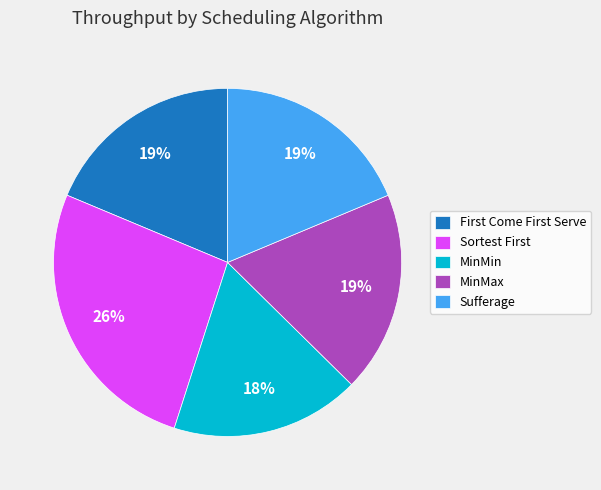

Is there any slice that represents more than half of the pie?

No